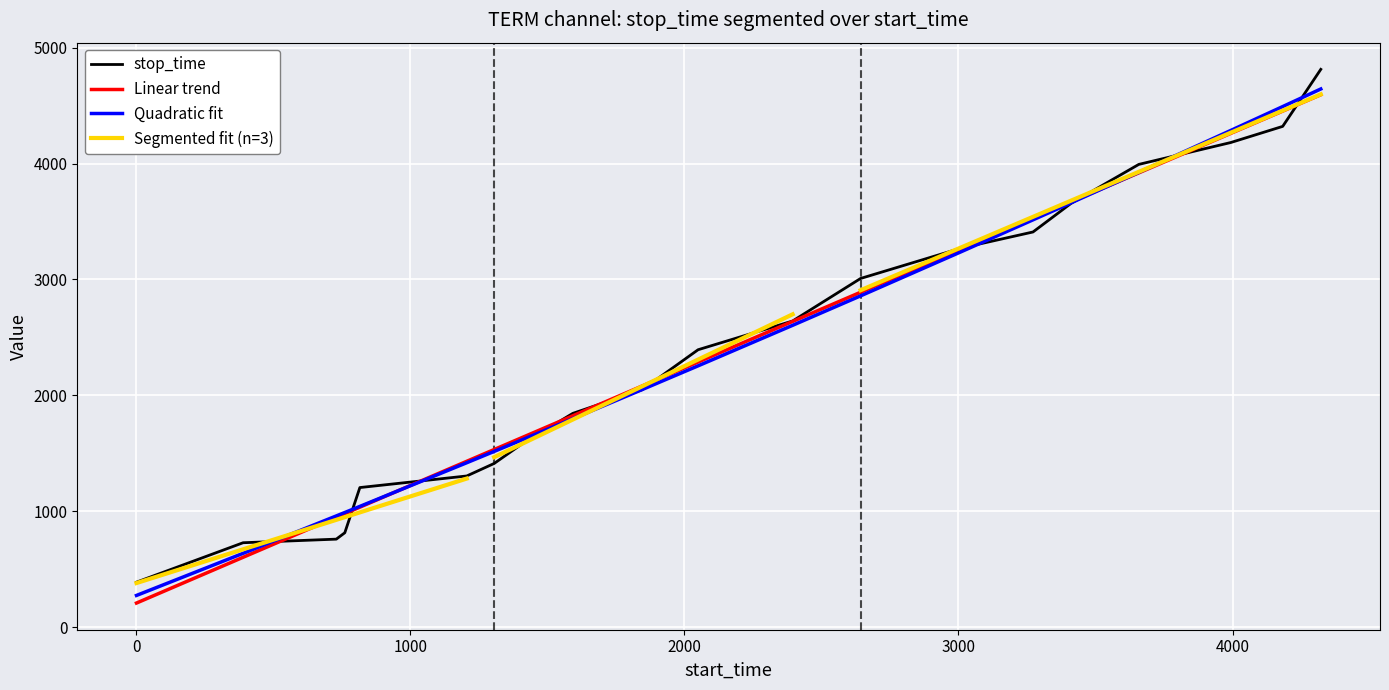

How many data points in stop_time are above 2394?

9